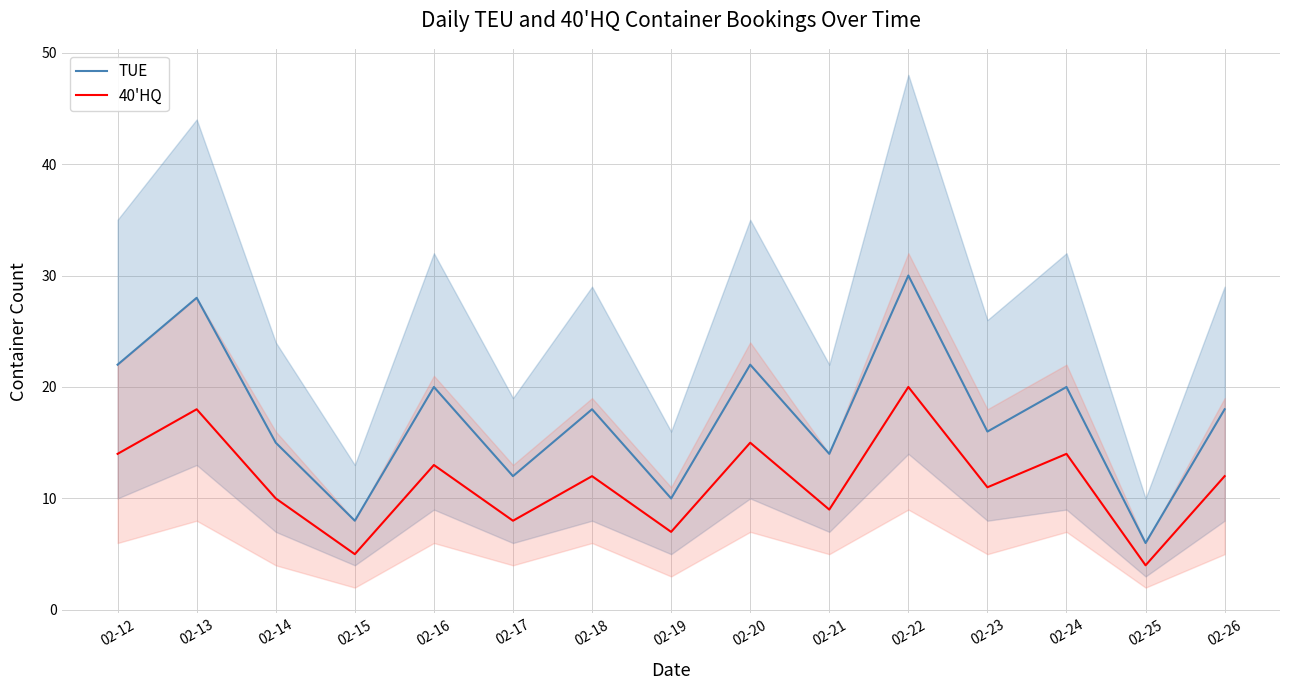

Where is TUE nearest to the value 18?

02-18